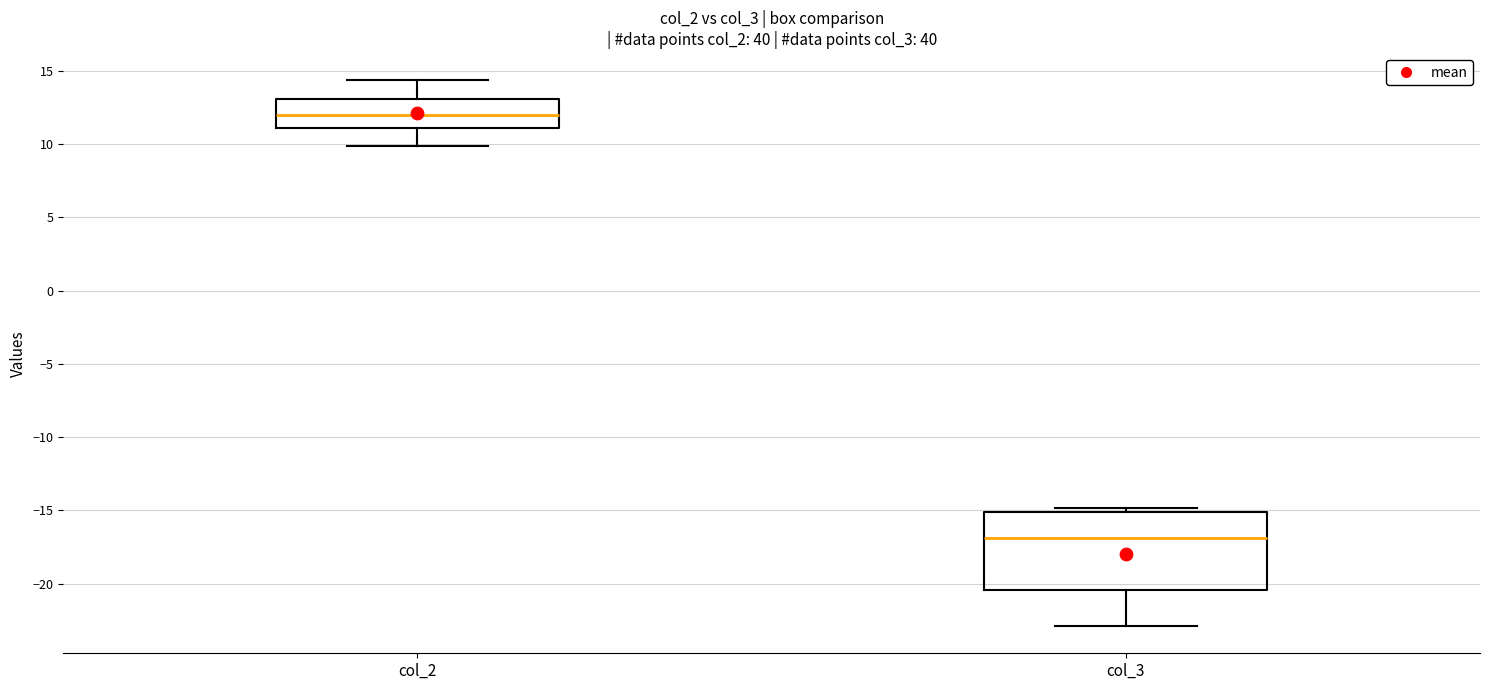

Where is the lower edge of the box for col_2 on the y-axis? The values are not printed on the chart, so give them approximately, as read against the axis.

11.0